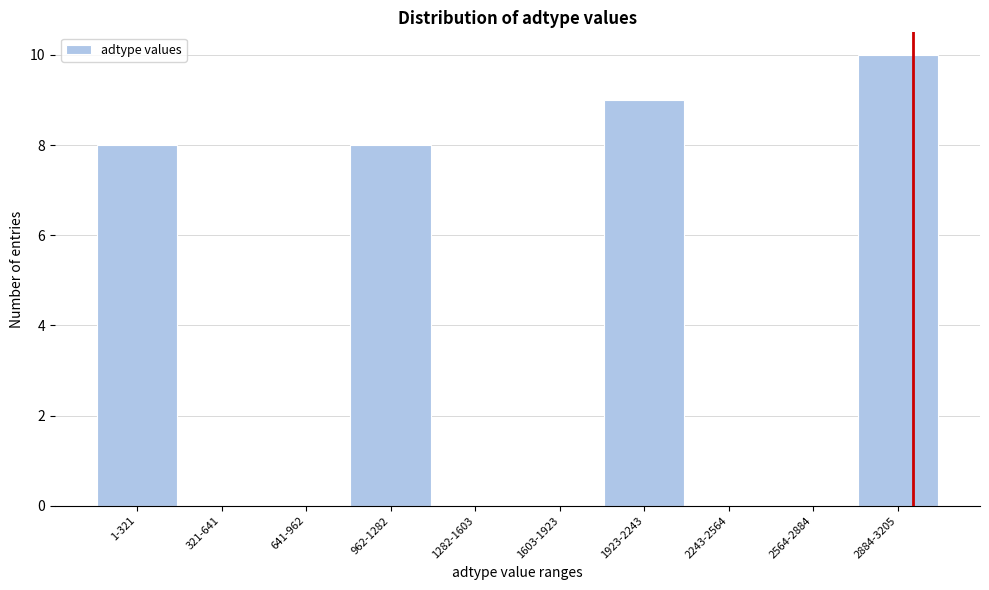

Reading left to right, transcribe all the data shown in this chart.

1-321=8	321-641=0	641-962=0	962-1282=8	1282-1603=0	1603-1923=0	1923-2243=9	2243-2564=0	2564-2884=0	2884-3205=10